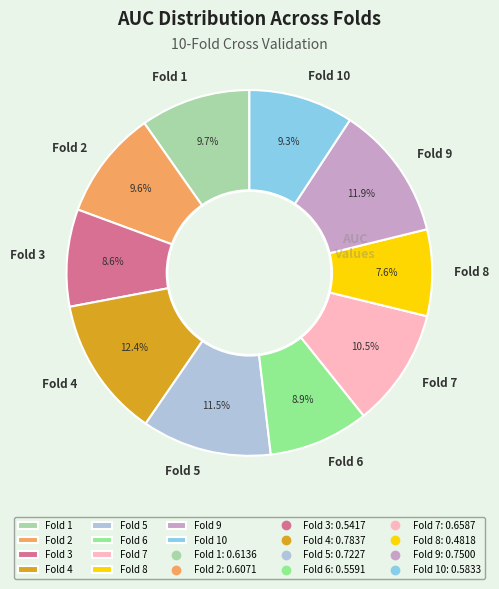

How many segments does this pie chart have?

10